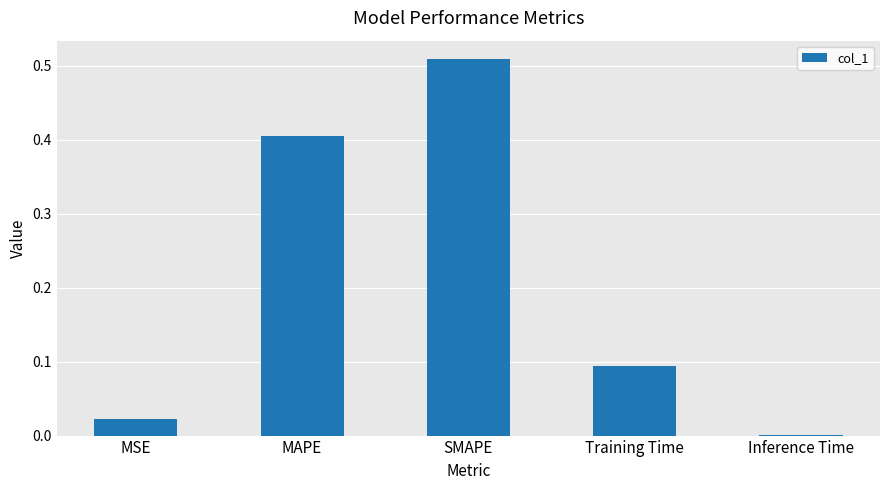

Which category has the highest value across all series?

SMAPE